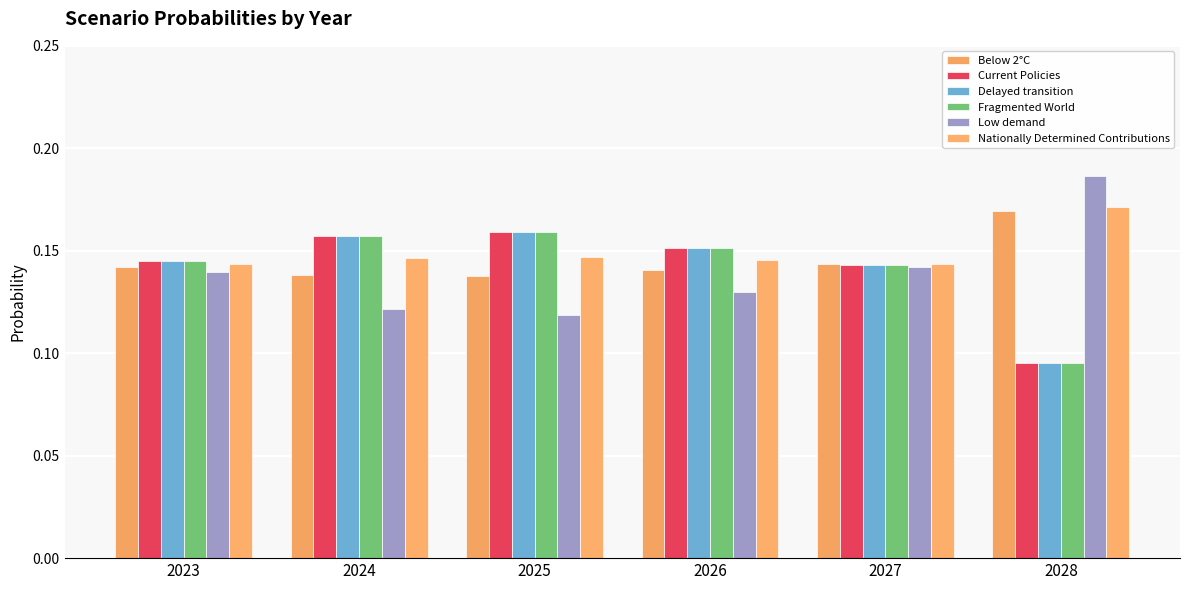

Is it true that Fragmented World equals 0.1 at 2024?

False